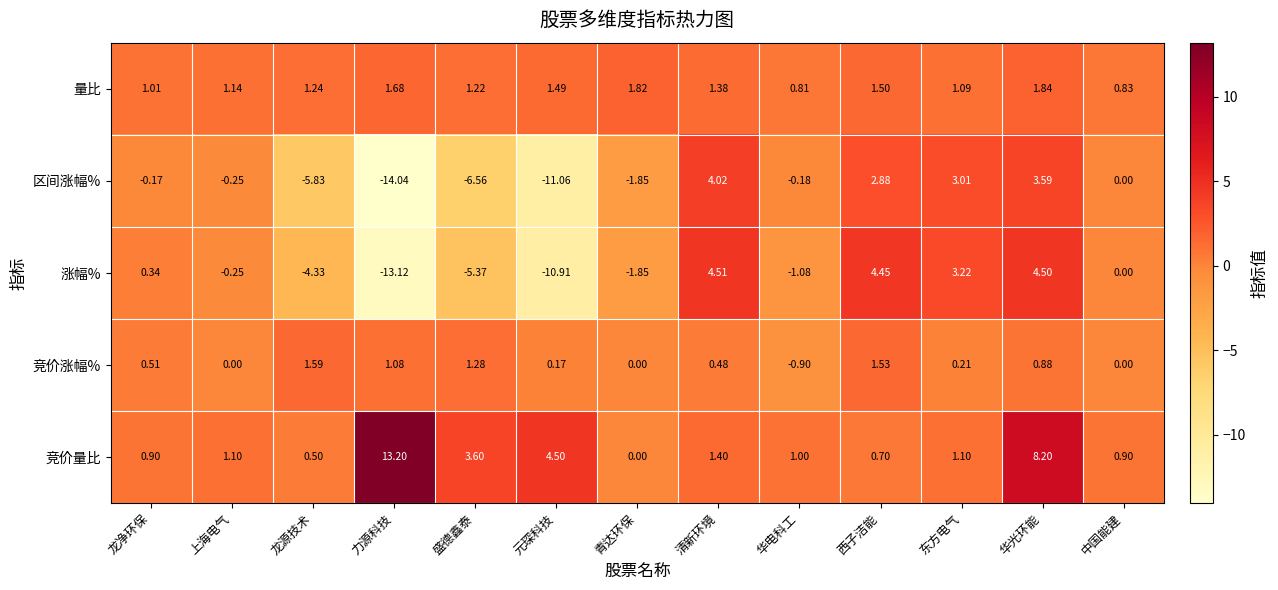

Where does the 竞价涨幅% series first go above 0?

龙净环保